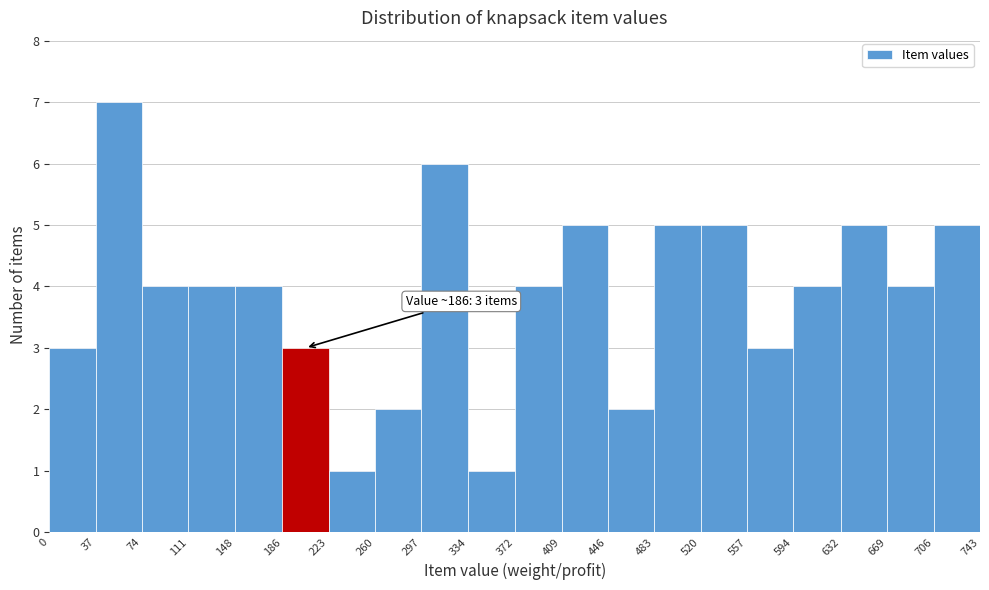

Over which range of the x-axis is the bar tallest?

37 to 74